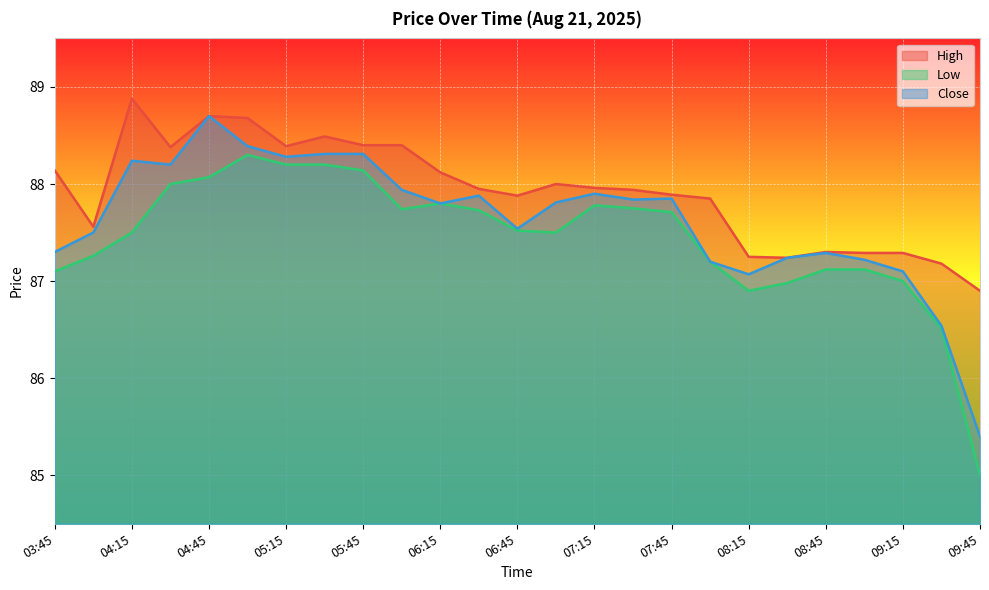

Reading right to left, extract all data points from this chart.

High: 09:45=86.9	09:30=87.2	09:15=87.3	09:00=87.3	08:45=87.3	08:30=87.2	08:15=87.2	08:00=87.8	07:45=87.9	07:30=87.9	07:15=88.0	07:00=88.0	06:45=87.9	06:30=87.9	06:15=88.1	06:00=88.4	05:45=88.4	05:30=88.5	05:15=88.4	05:00=88.7	04:45=88.7	04:30=88.4	04:15=88.9	04:00=87.6	03:45=88.1
Low: 09:45=85.0	09:30=86.5	09:15=87.0	09:00=87.1	08:45=87.1	08:30=87.0	08:15=86.9	08:00=87.2	07:45=87.7	07:30=87.8	07:15=87.8	07:00=87.5	06:45=87.5	06:30=87.7	06:15=87.8	06:00=87.7	05:45=88.1	05:30=88.2	05:15=88.2	05:00=88.3	04:45=88.1	04:30=88.0	04:15=87.5	04:00=87.3	03:45=87.1
Close: 09:45=85.4	09:30=86.5	09:15=87.1	09:00=87.2	08:45=87.3	08:30=87.2	08:15=87.1	08:00=87.2	07:45=87.8	07:30=87.8	07:15=87.9	07:00=87.8	06:45=87.5	06:30=87.9	06:15=87.8	06:00=87.9	05:45=88.3	05:30=88.3	05:15=88.3	05:00=88.4	04:45=88.7	04:30=88.2	04:15=88.2	04:00=87.5	03:45=87.3